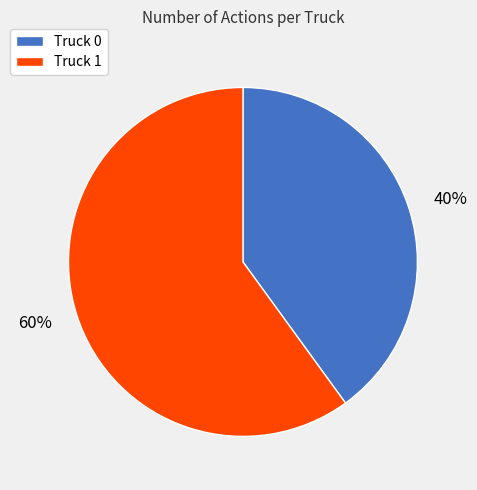

What is the largest slice in the pie chart?

60%